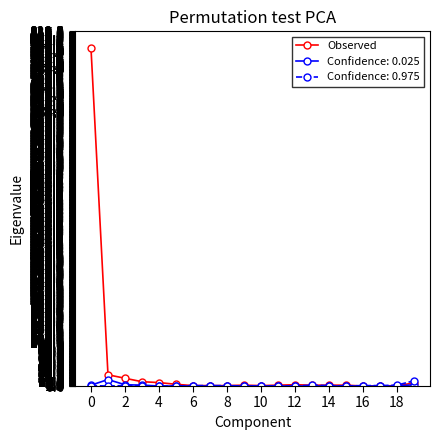

How many values in the Confidence: 0.975 series are below 1?

8